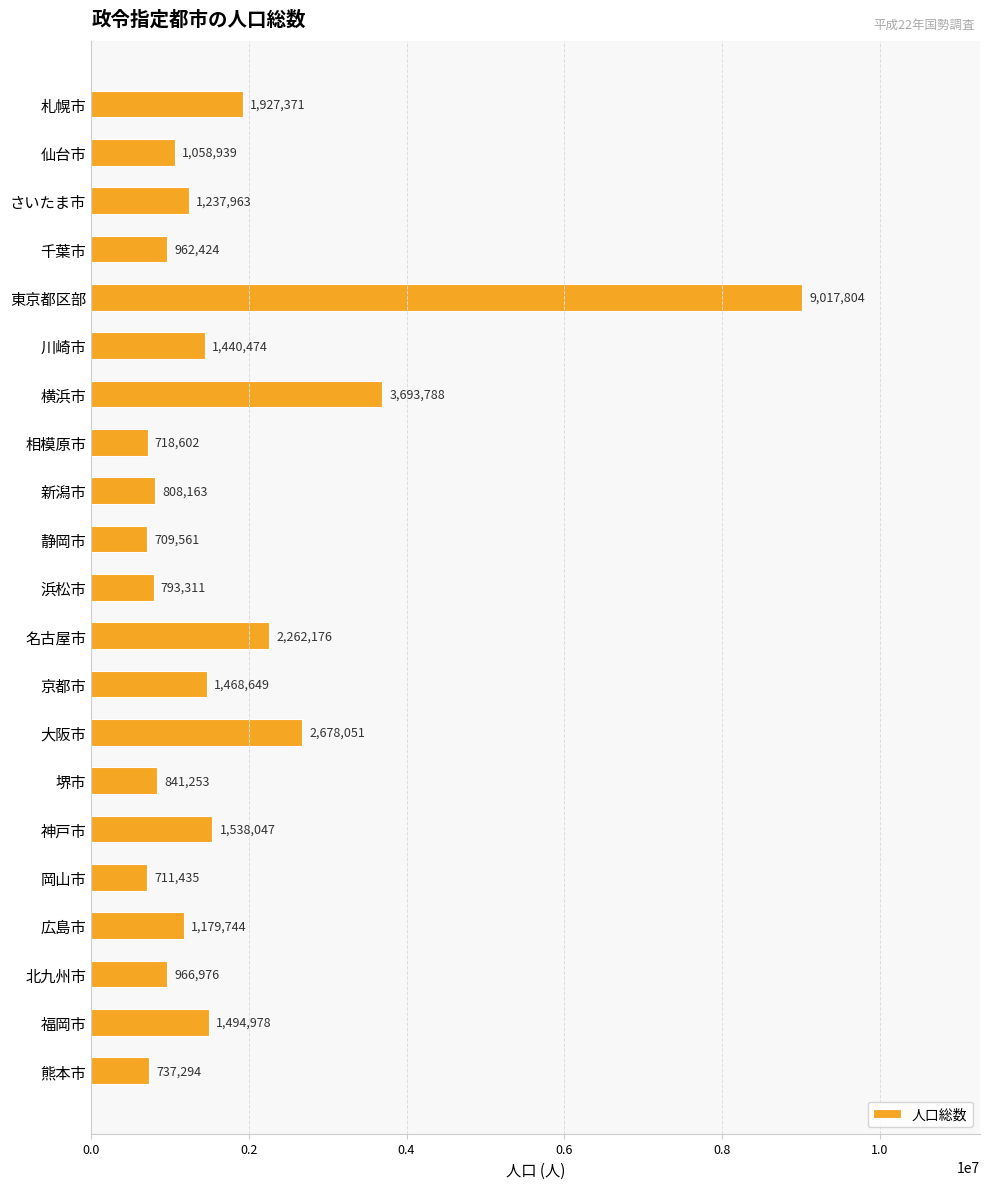

Reading top to bottom, transcribe all the data shown in this chart.

1927371	1058939	1237963	962424	9017804	1440474	3693788	718602	808163	709561	793311	2262176	1468649	2678051	841253	1538047	711435	1179744	966976	1494978	737294